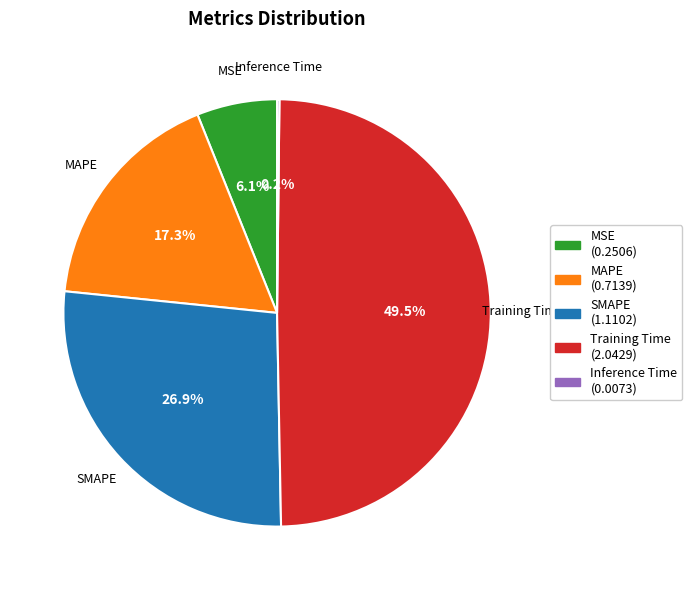

Is there any slice that represents more than half of the pie?

No